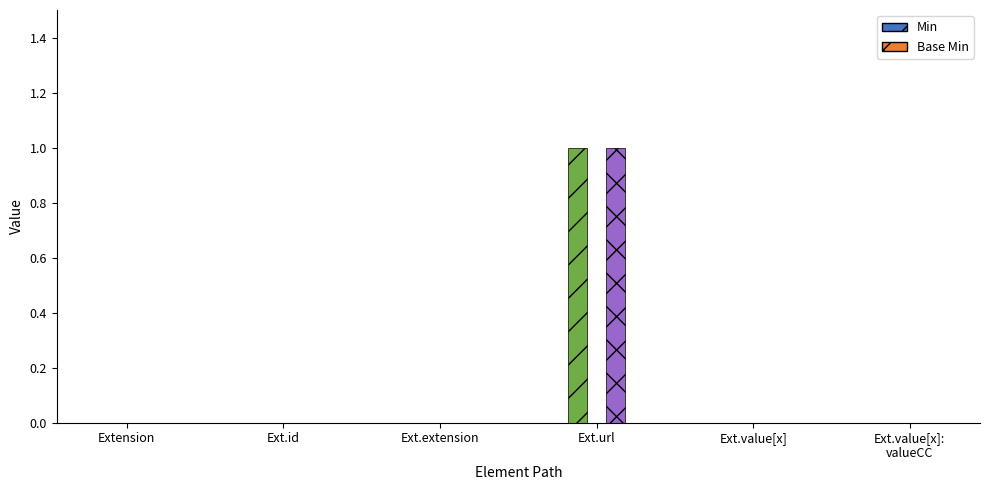

How many groups of bars are there?

6